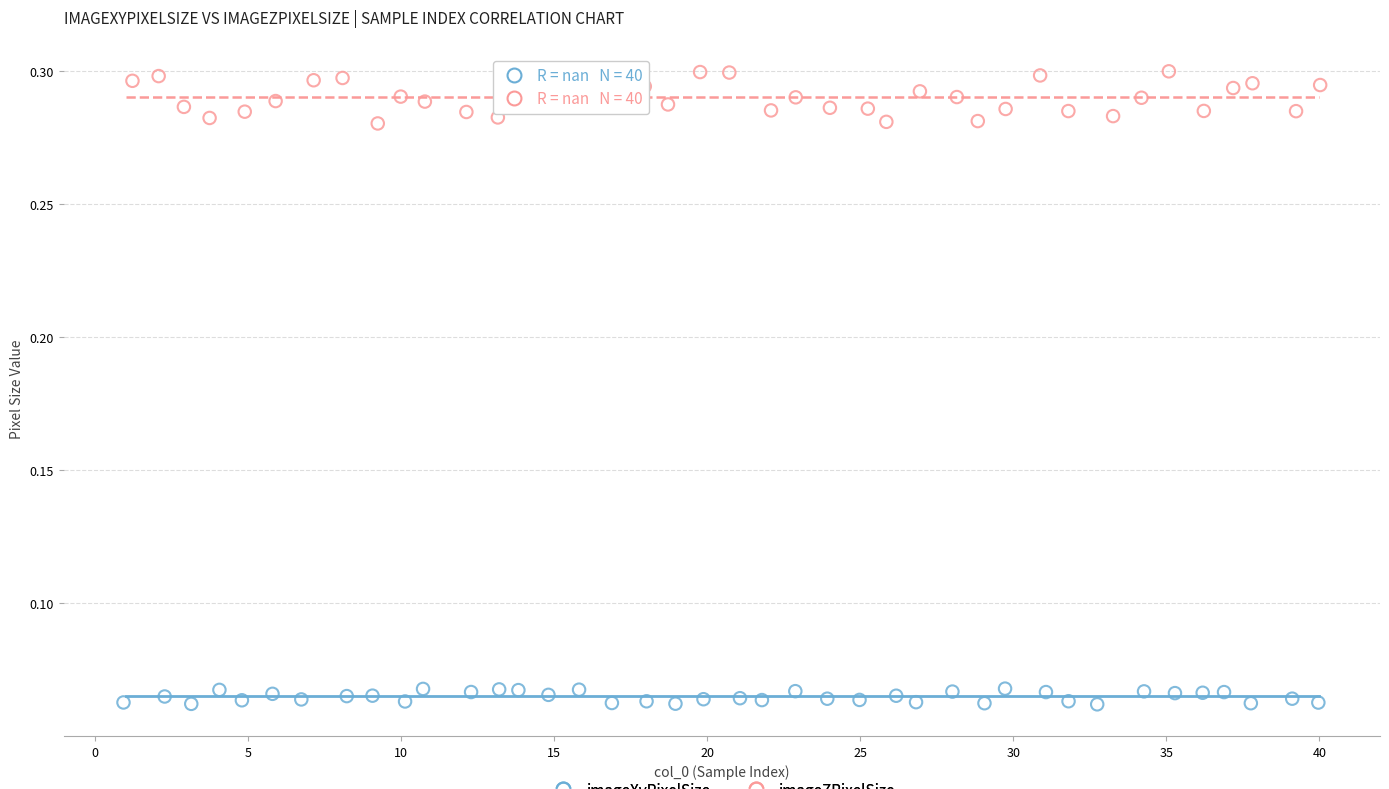

Which series reaches the maximum Y coordinate?

imageZPixelSize